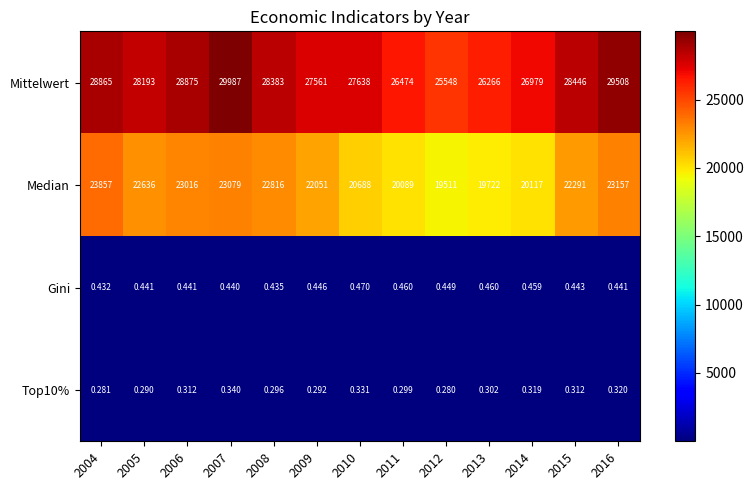

Which series has the largest total across all categories?

Mittelwert